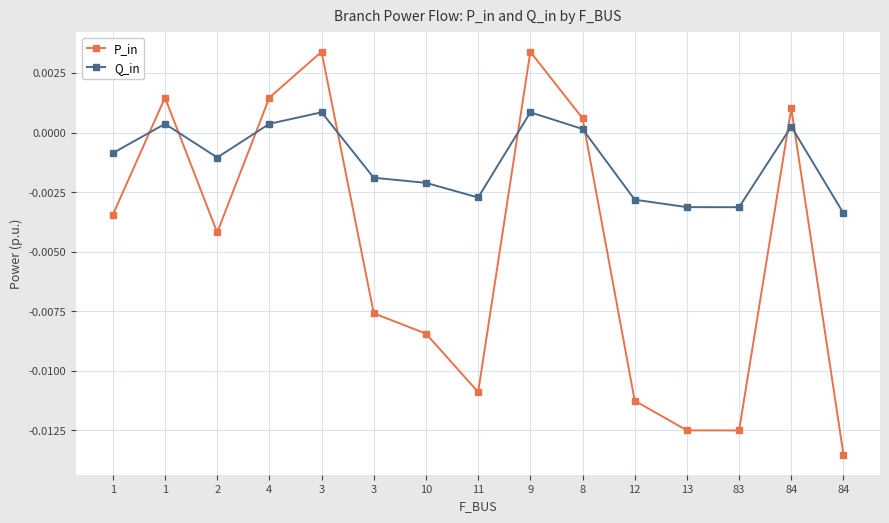

How many data points in P_in are above 0?

6